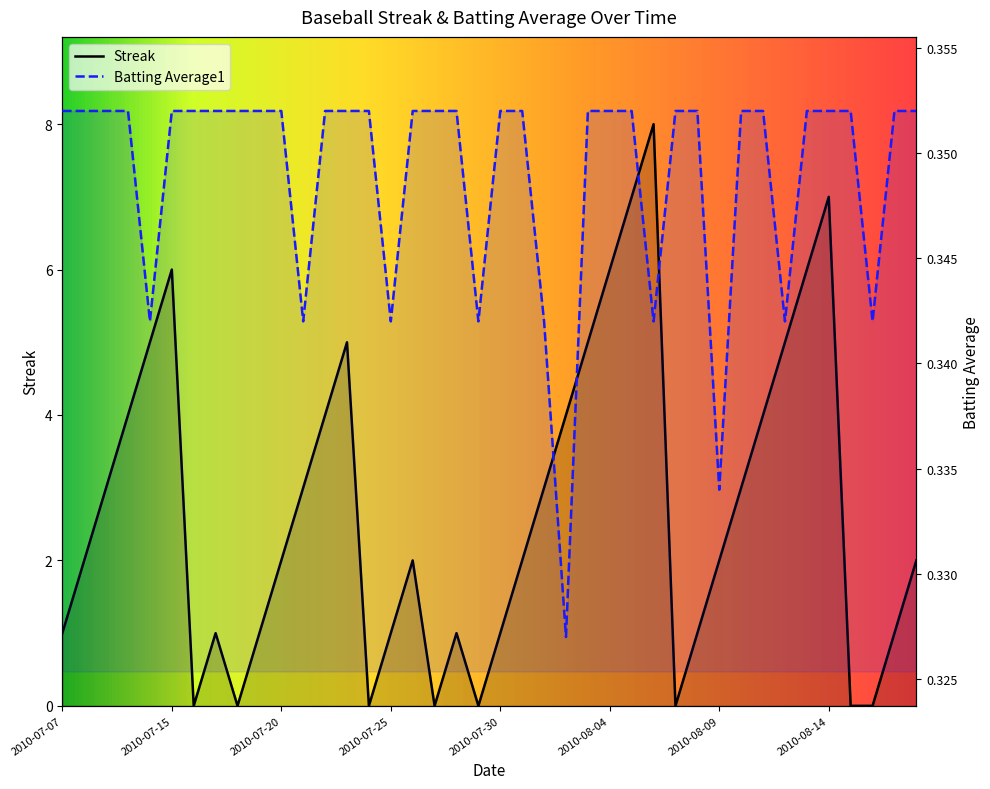

Is it true that Streak equals 1.0 at 2010-07-19?

True